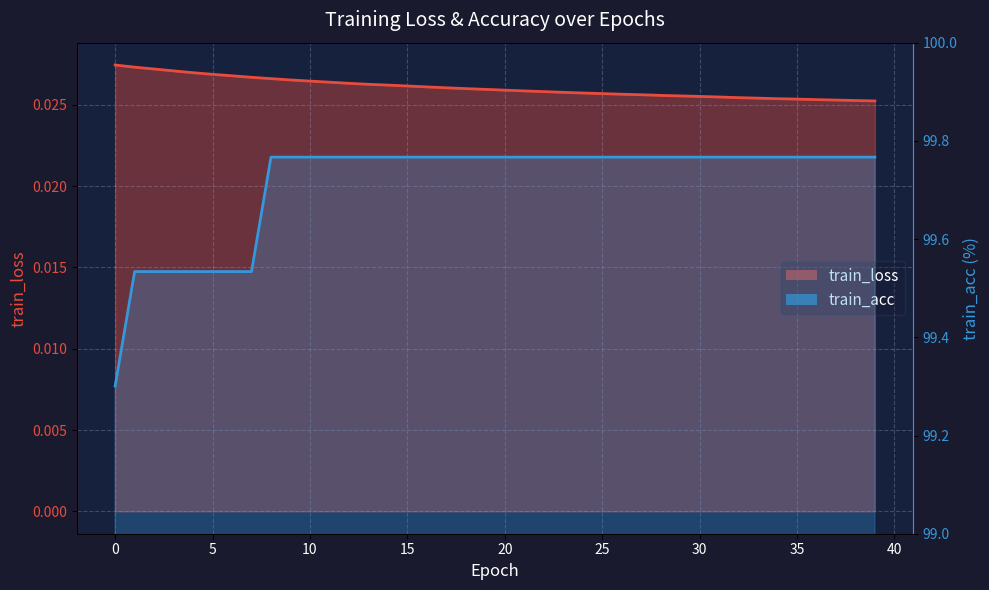

Which has a higher value, 14 or 15?

14